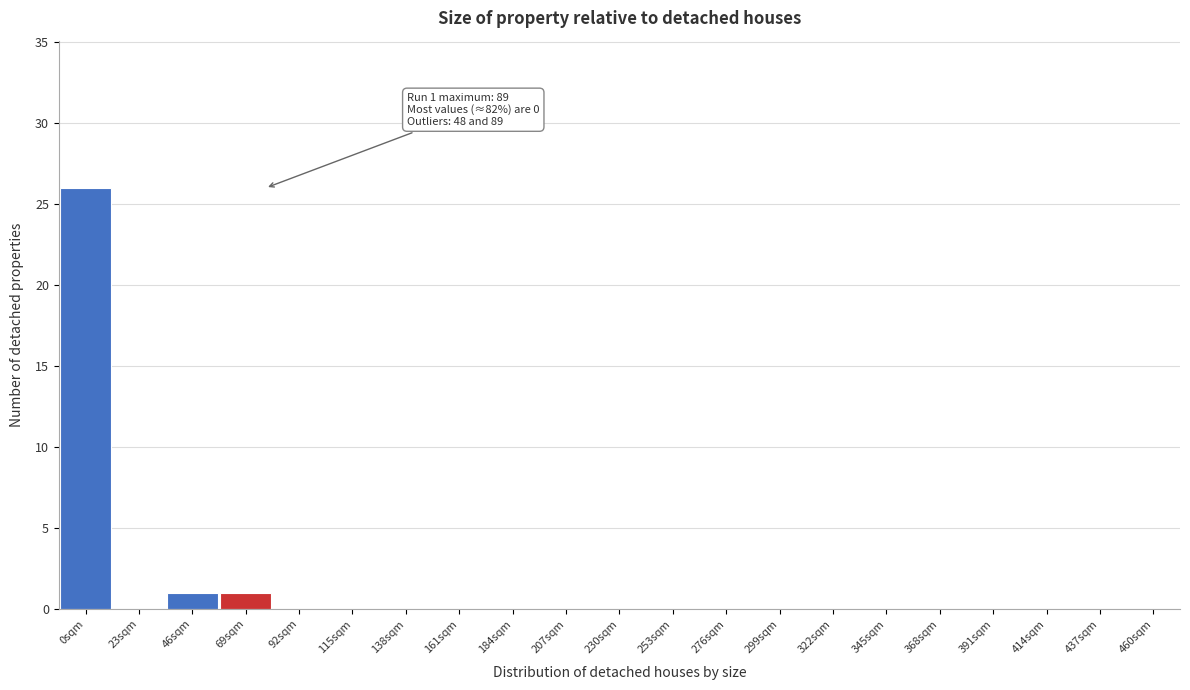

Reading right to left, extract all data points from this chart.

460sqm=0	437sqm=0	414sqm=0	391sqm=0	368sqm=0	345sqm=0	322sqm=0	299sqm=0	276sqm=0	253sqm=0	230sqm=0	207sqm=0	184sqm=0	161sqm=0	138sqm=0	115sqm=0	92sqm=0	69sqm=1	46sqm=1	23sqm=0	0sqm=26